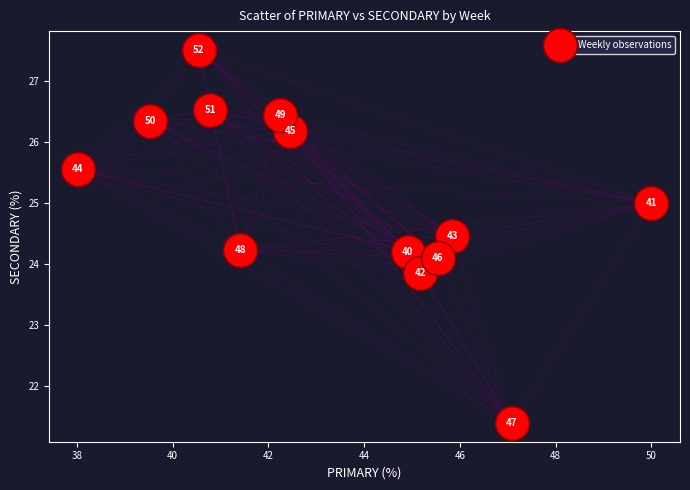

What is the range of Y values (max minus min)?

6.1